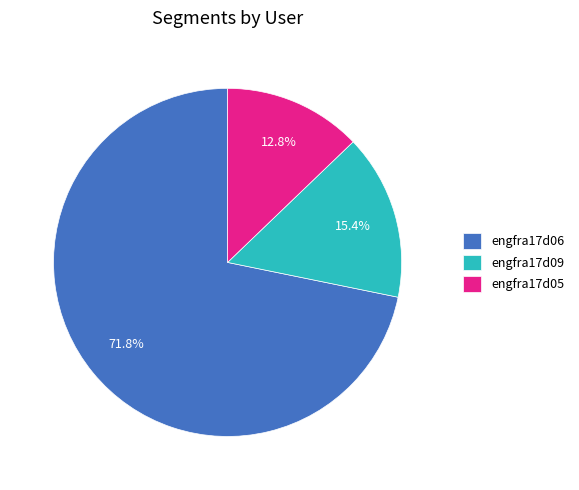

Which has a higher value, engfra17d06 or engfra17d09?

engfra17d06